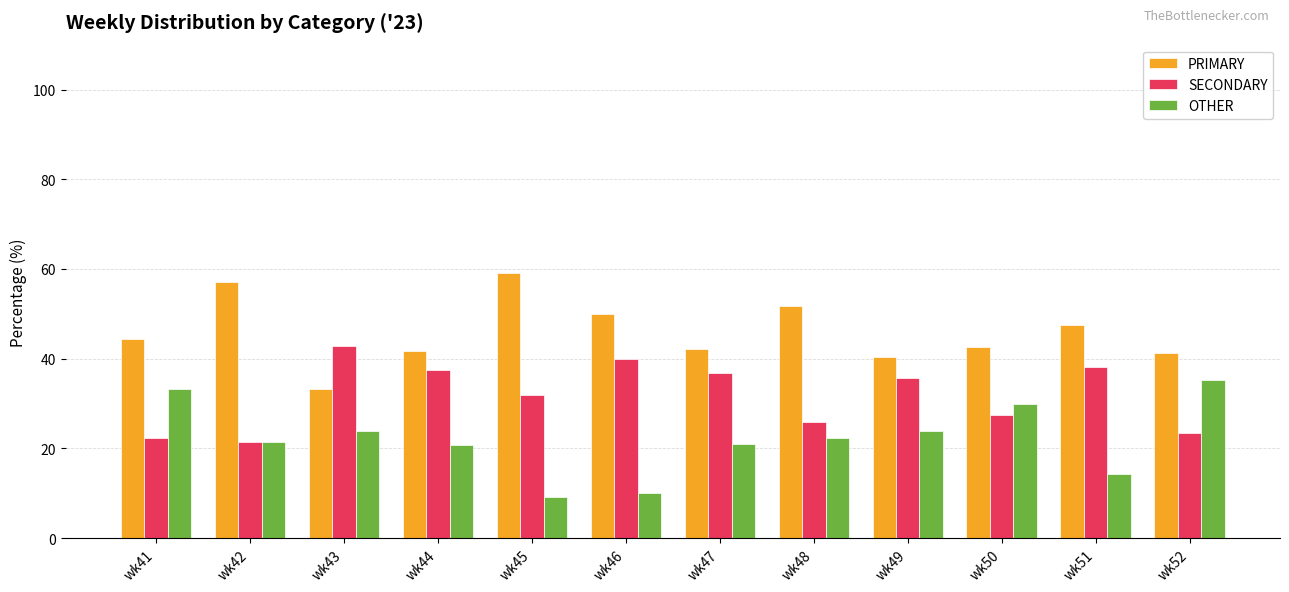

True or false: OTHER has a value of 22.2 at wk48.

True